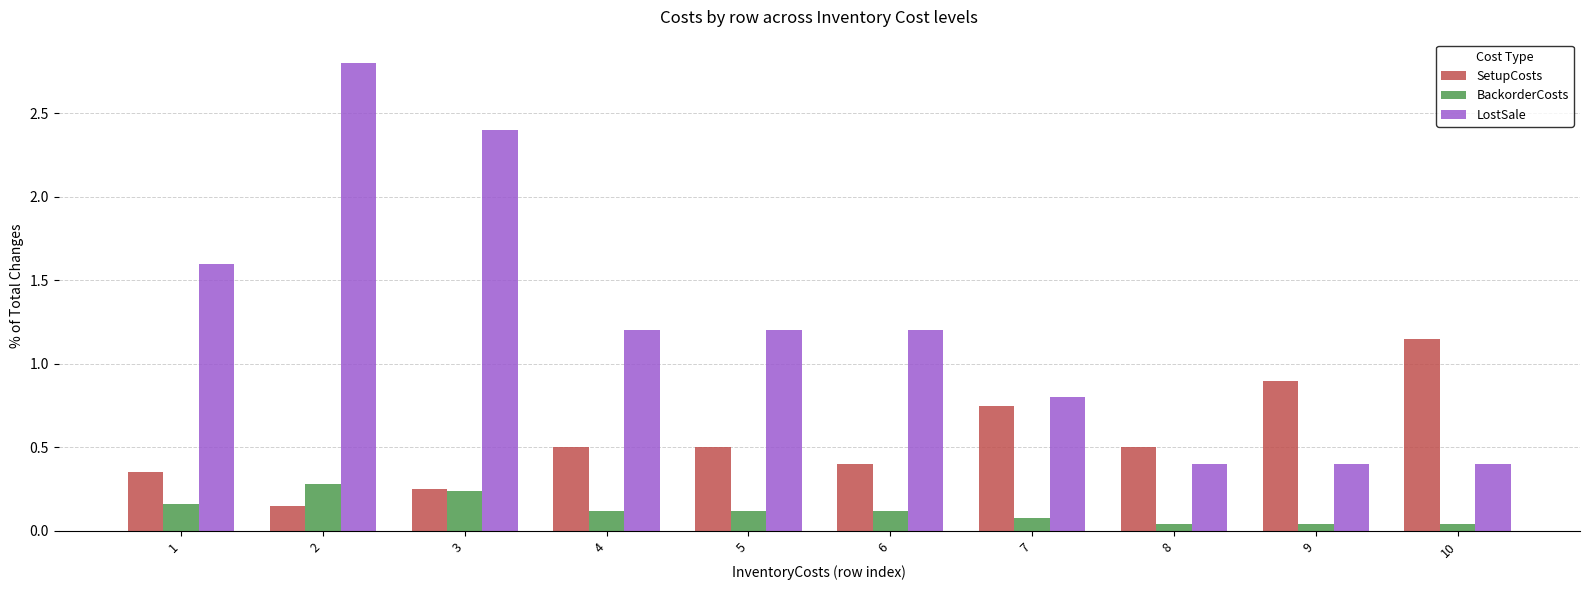

How many values in the LostSale series are below 1?

4